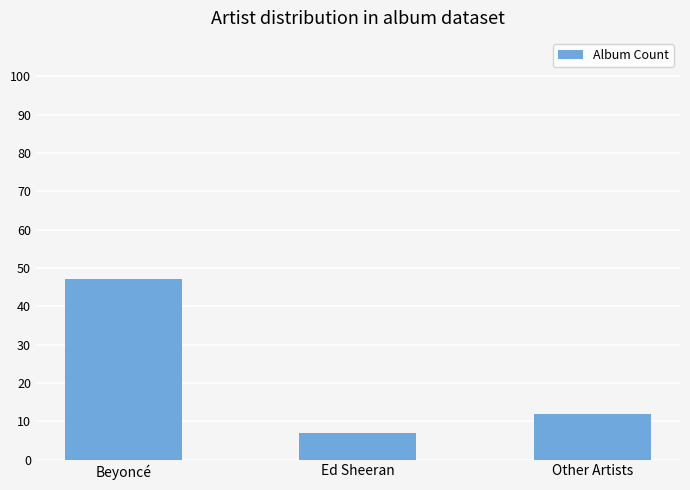

What is the difference between the values at Other Artists and Beyoncé?

35